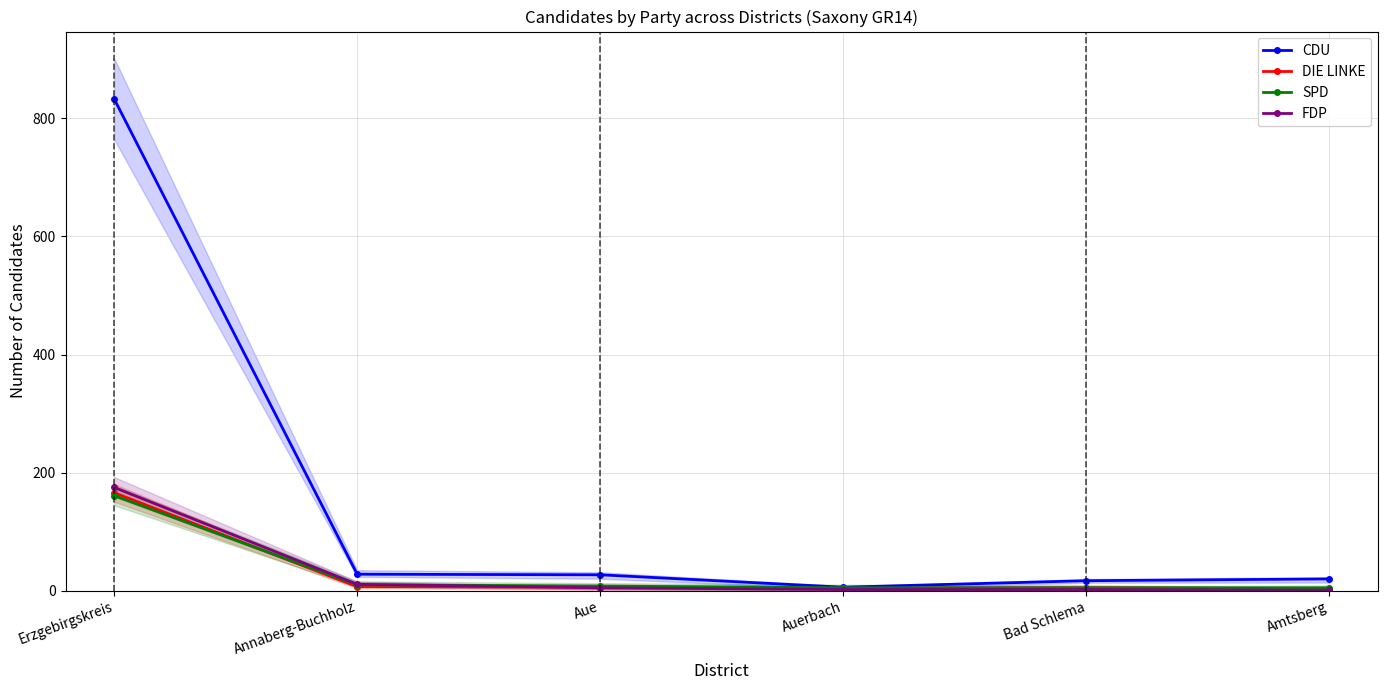

How many interior local peaks does the DIE LINKE series have?

1